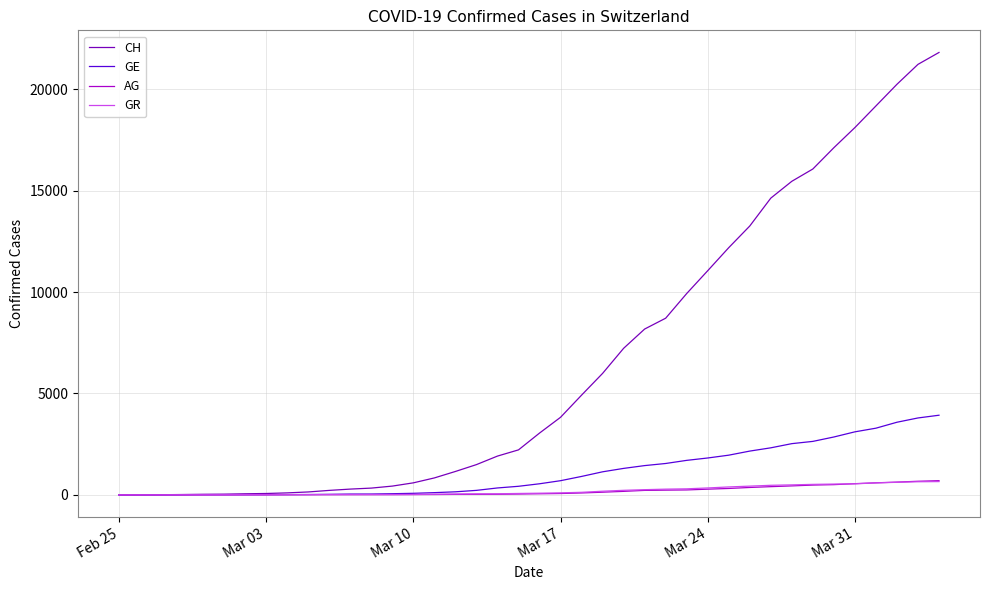

Which series has the widest spread of values?

CH